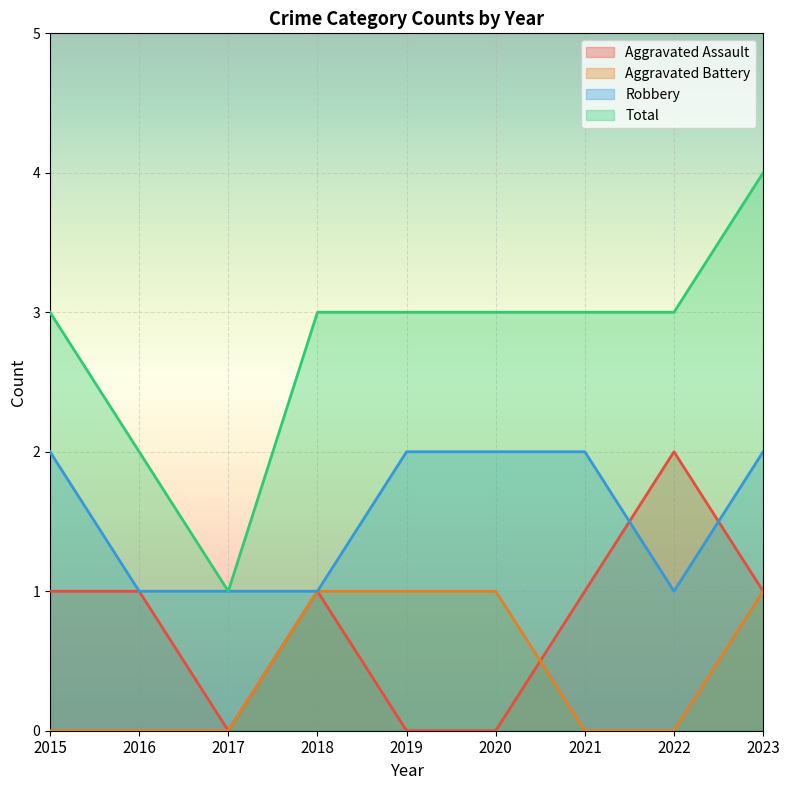

Count the Aggravated Assault values in the range 0 to 1.

8